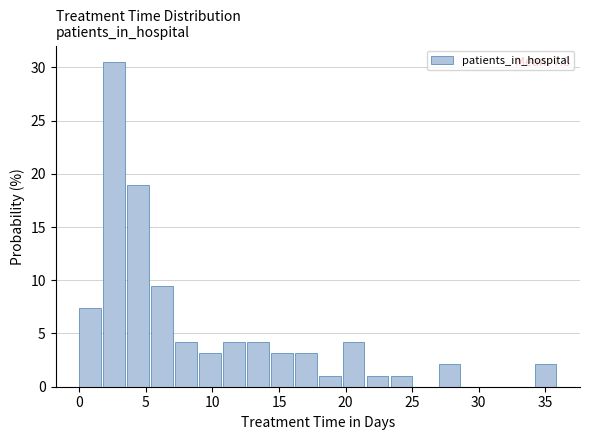

Read against the x-axis, roughly where is the centre of the tallest bar?

2.5